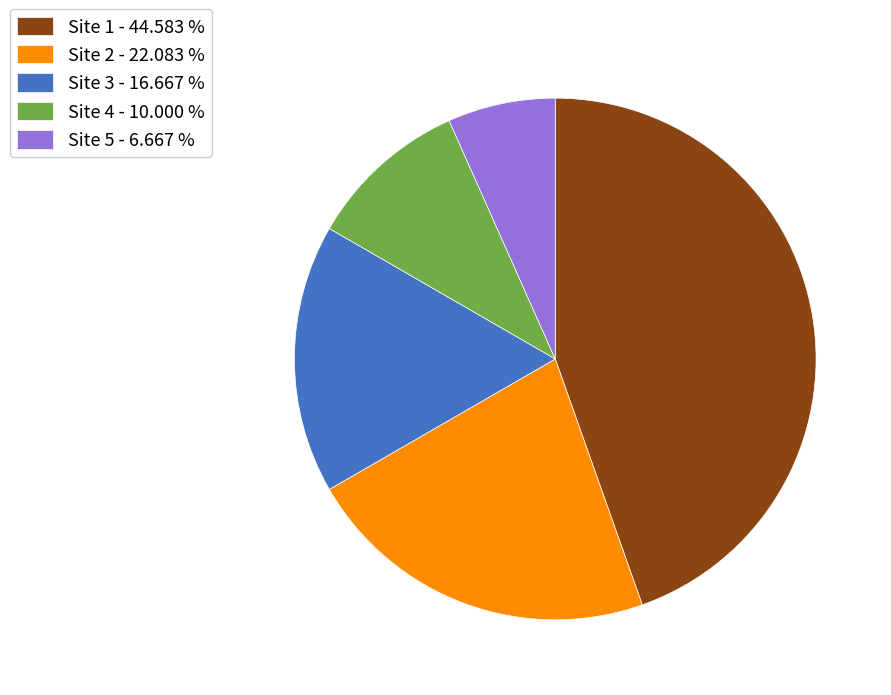

Does any single category account for the majority?

No